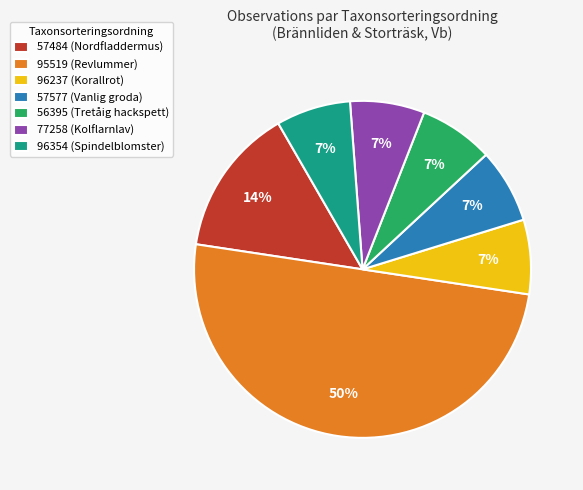

Which category accounts for the majority?

95519 (Revlummer)